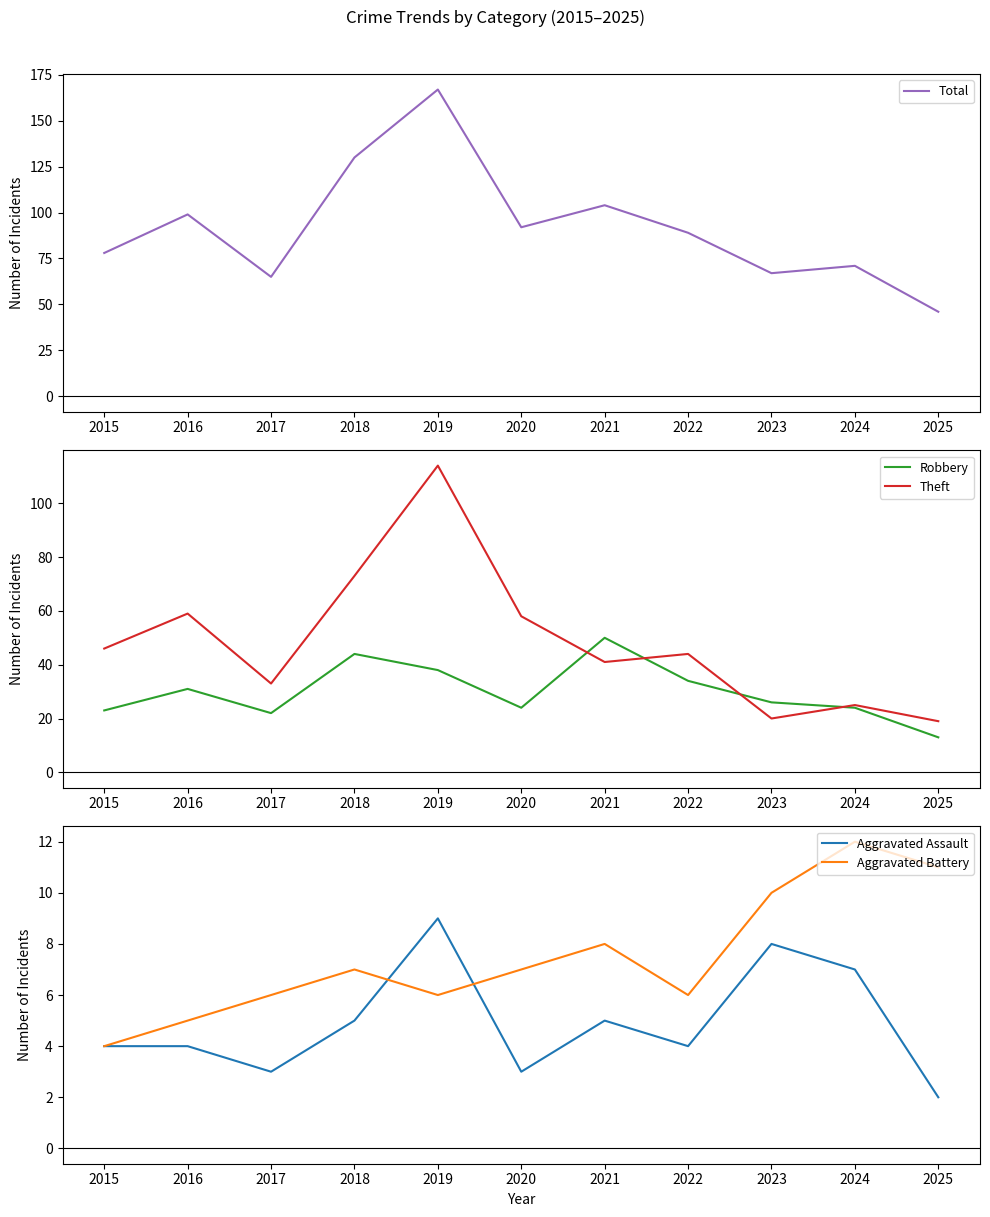

What is the value of the Aggravated Assault point at the 1st from the left?

4